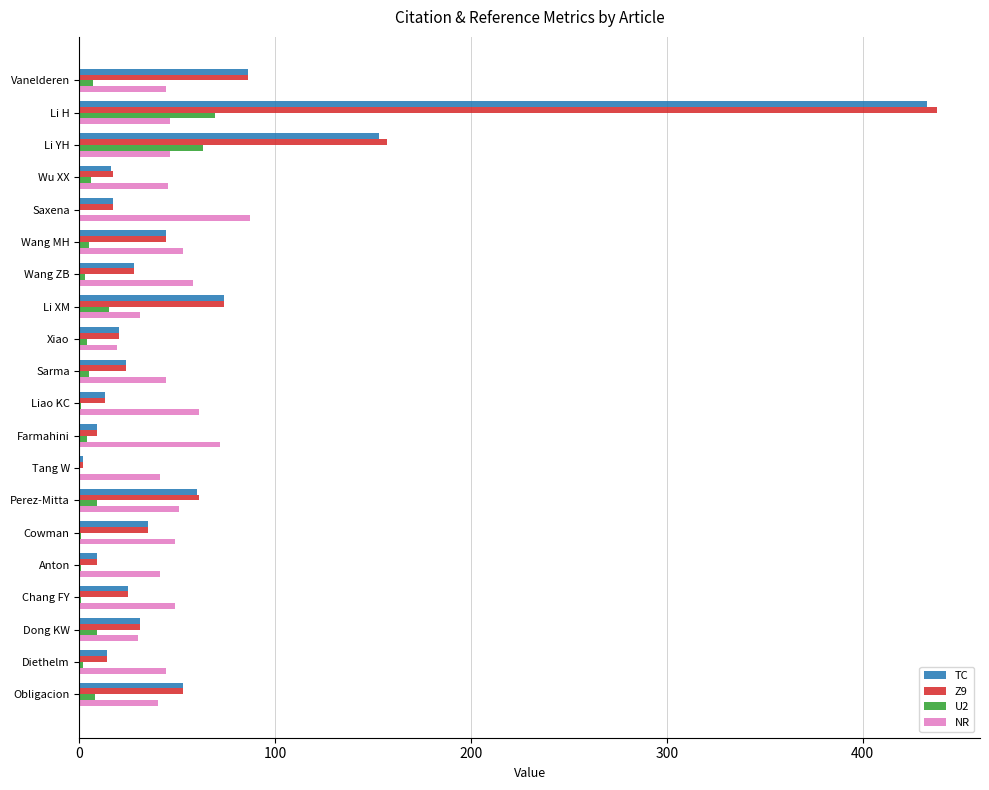

Is the value of U2 at Wu XX greater than the value of NR at Saxena?

No